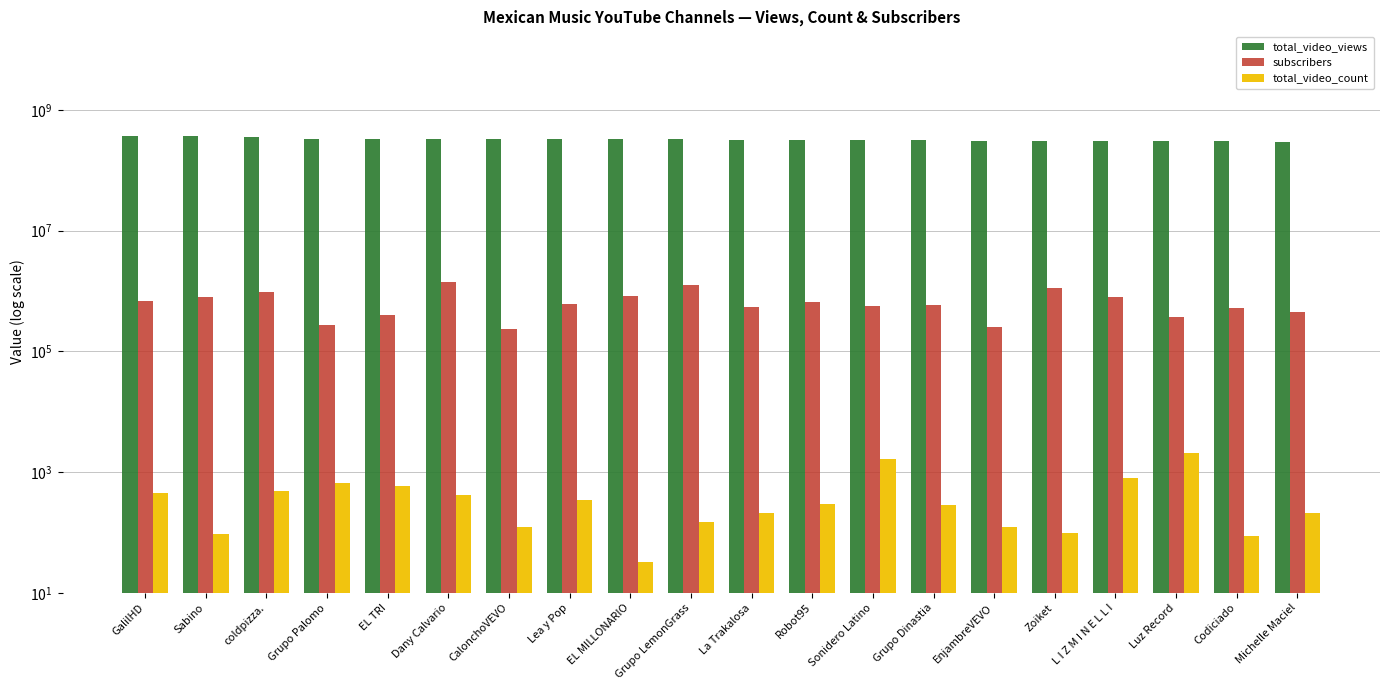

Are the bars horizontal?

No